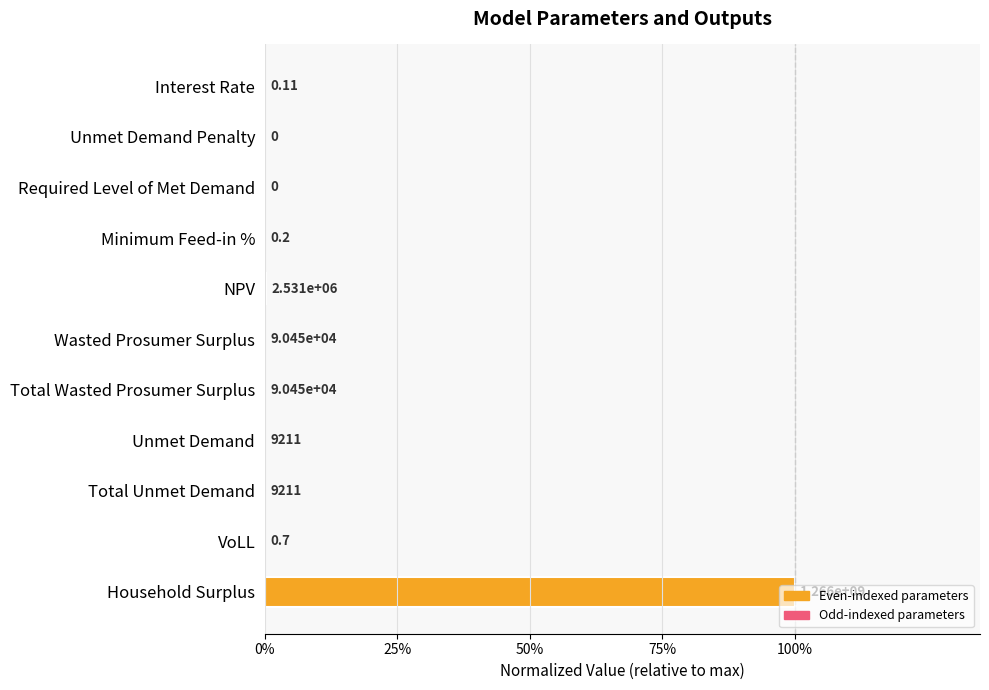

Count the number of categories in the chart.

11